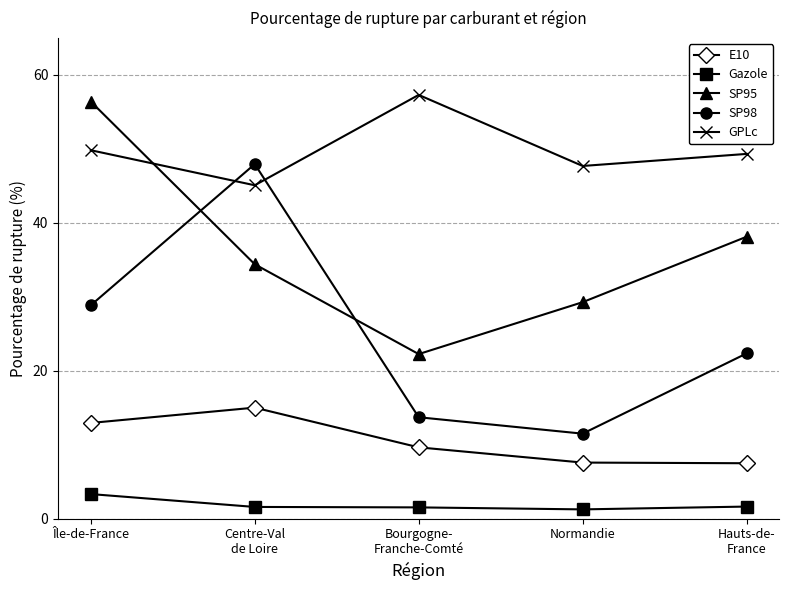

What is the minimum value for E10?

7.5